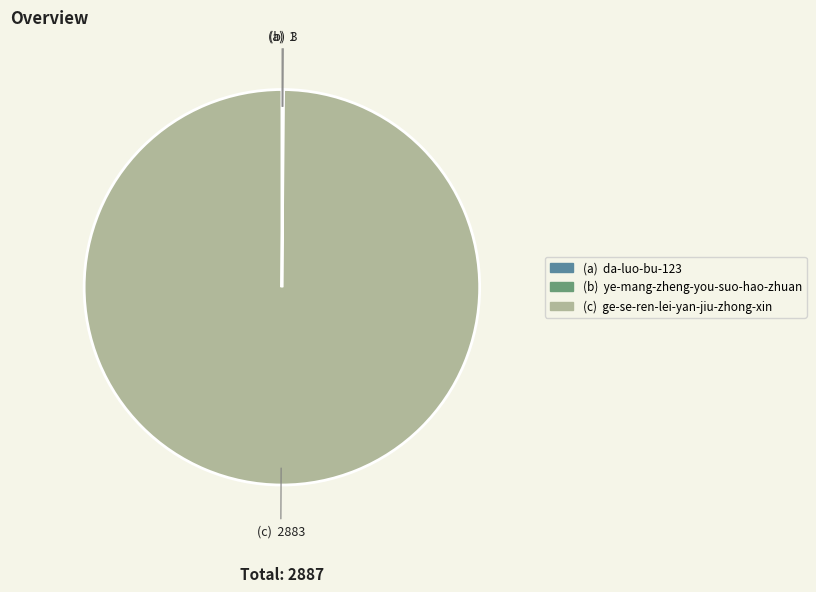

Is there a majority slice in this chart?

Yes